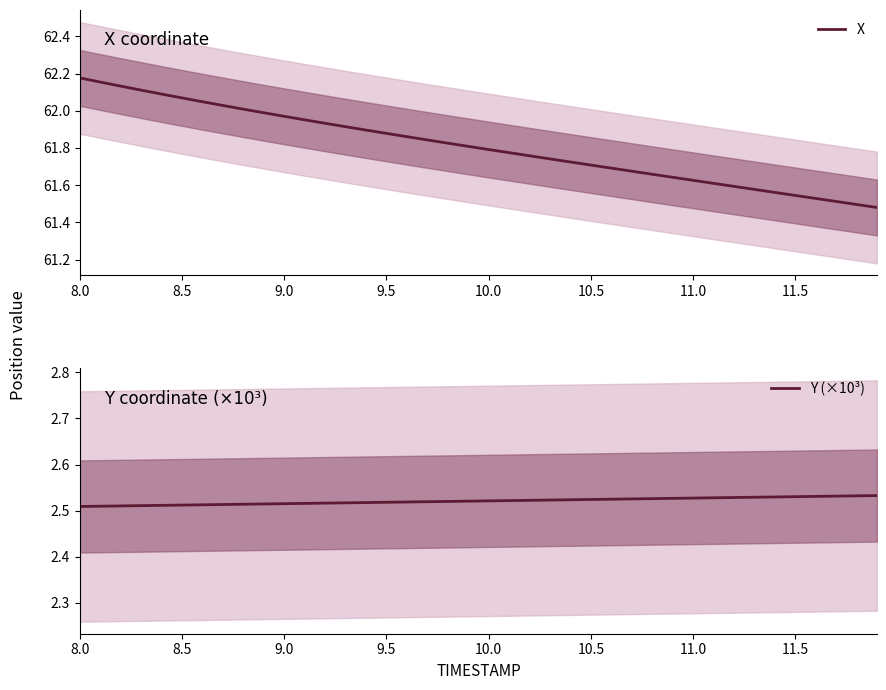

True or false: Y (×10³) and X cross at least once.

False